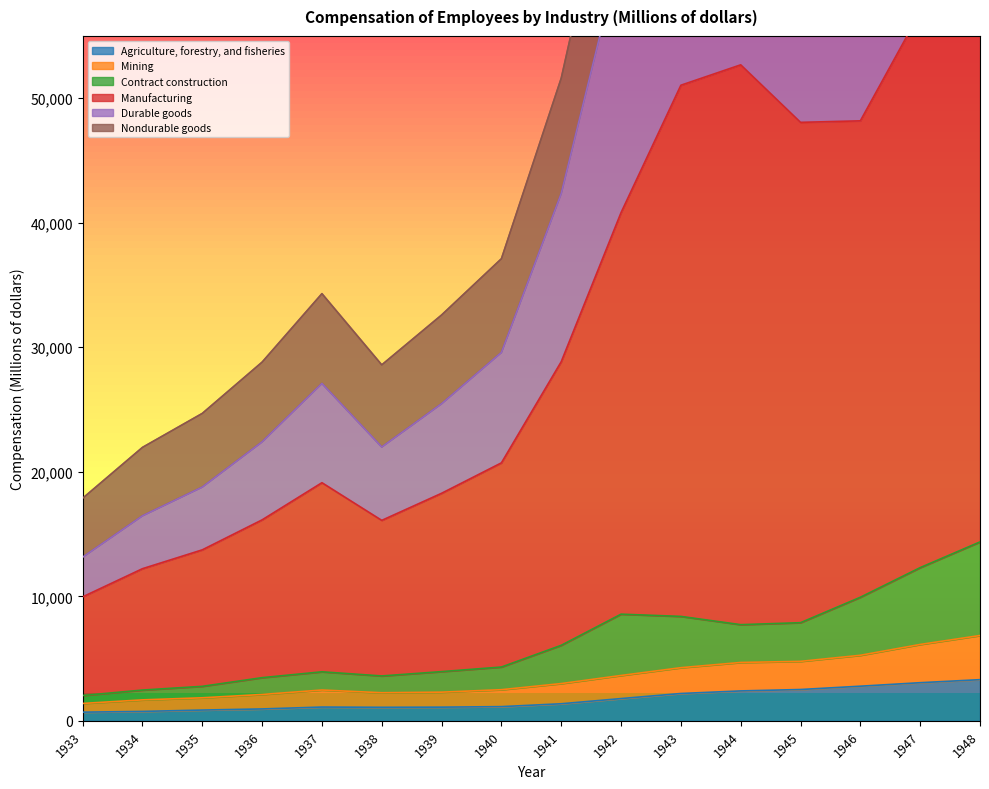

What is the lowest value of the Mining series?

1395